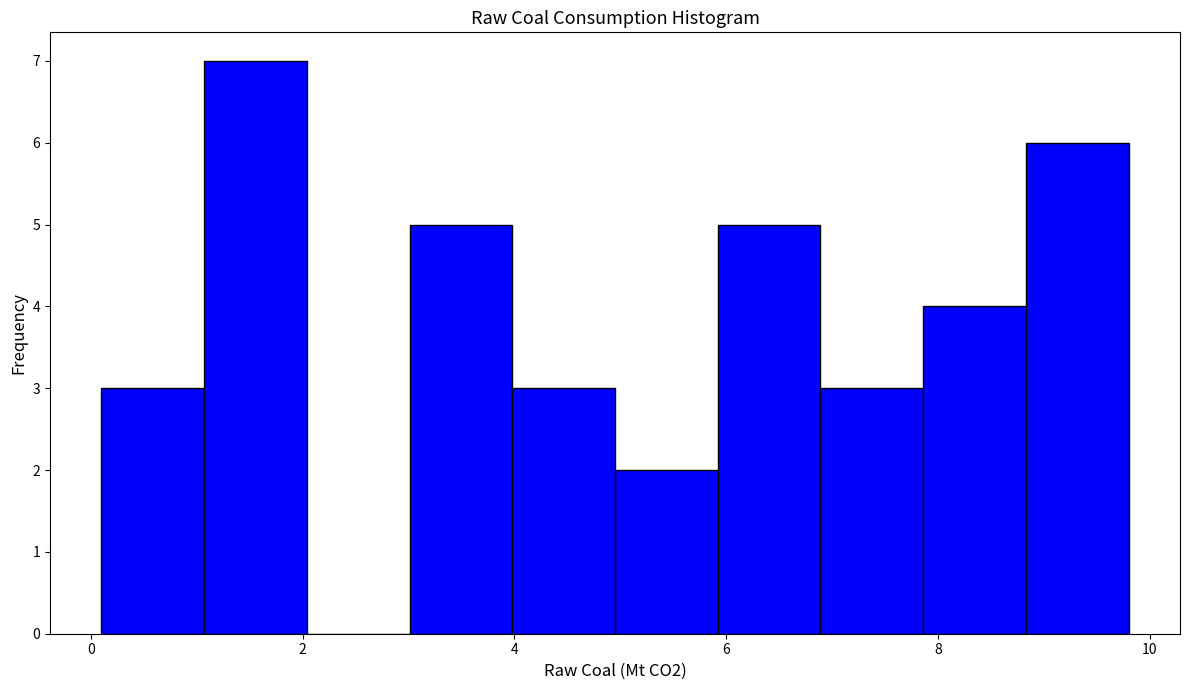

Which range on the x-axis has the tallest bar?

1.0 to 2.0